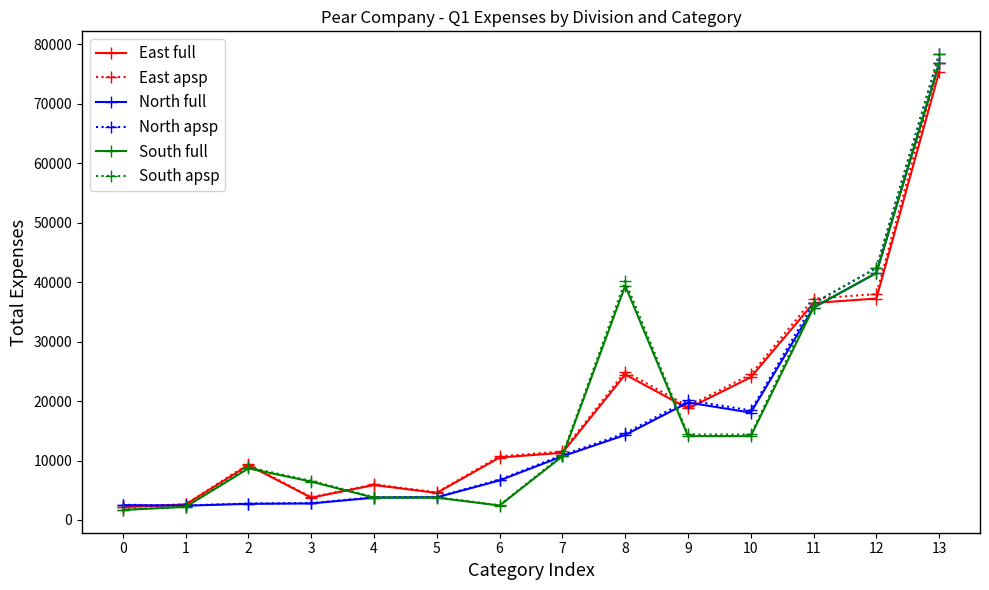

The North apsp series shows 2550.0 at 0. True or false?

True